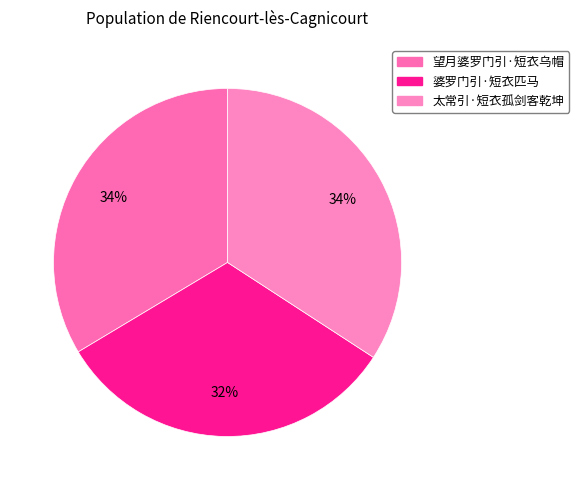

To the nearest percent, what portion does 婆罗门引·短衣匹马 represent?

32%